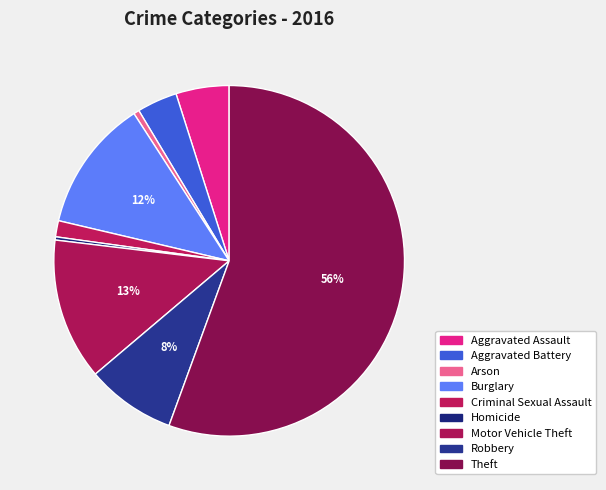

What percentage is the Motor Vehicle Theft slice, to the nearest percent?

13%